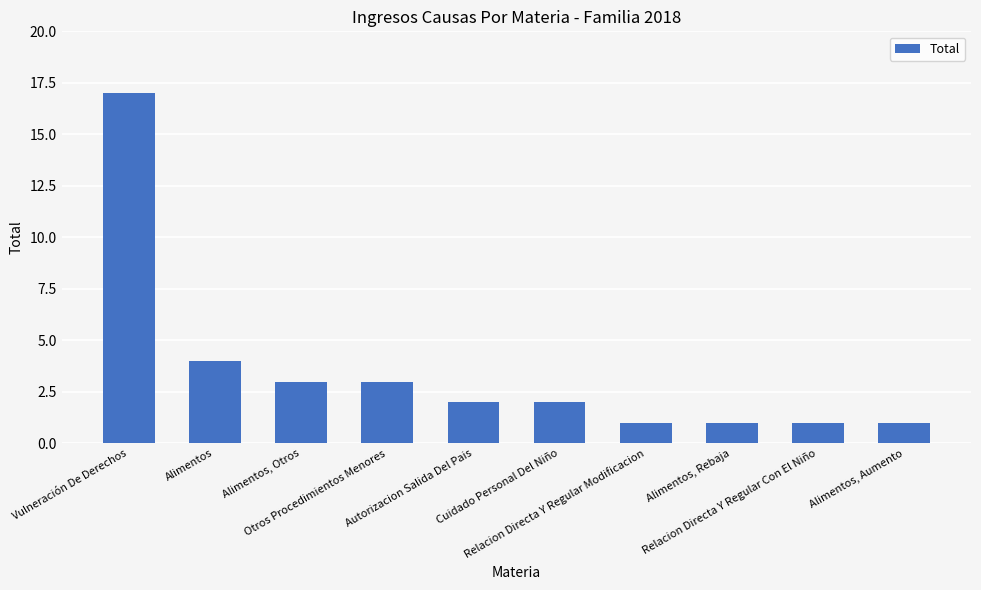

Which has a higher value, Alimentos or Alimentos, Rebaja?

Alimentos